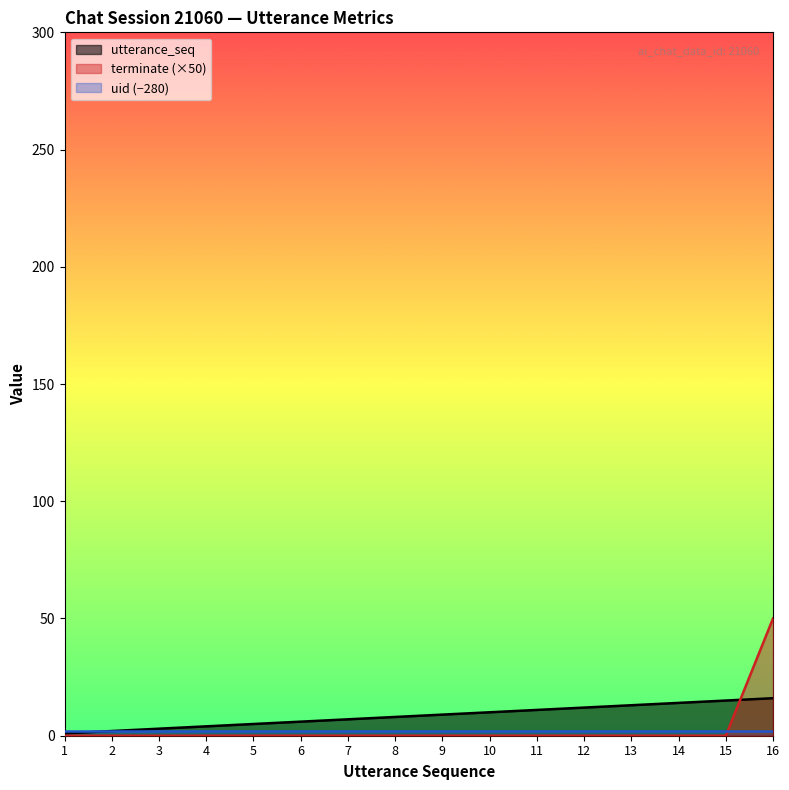

List the labels in order of terminate value, largest first.

16, 1, 2, 3, 4, 5, 6, 7, 8, 9, 10, 11, 12, 13, 14, 15